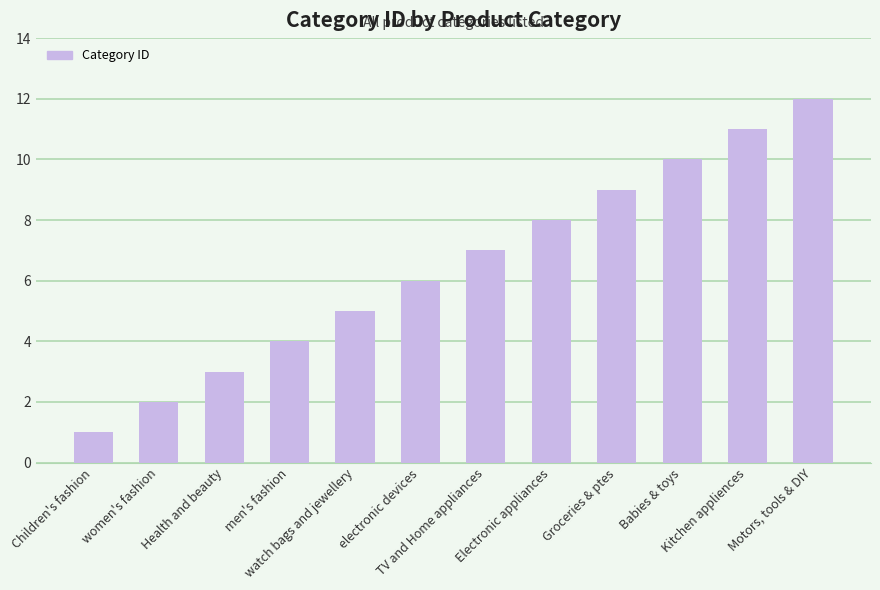

Reading left to right, list all the values displayed in this chart.

1	2	3	4	5	6	7	8	9	10	11	12